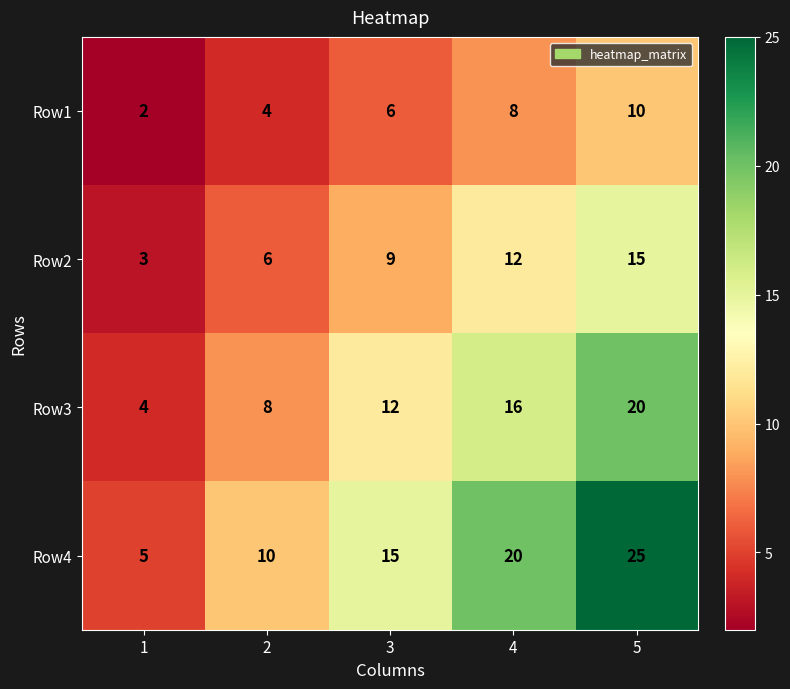

What is the approximate value of Row4 at 5, to the nearest 5?

25